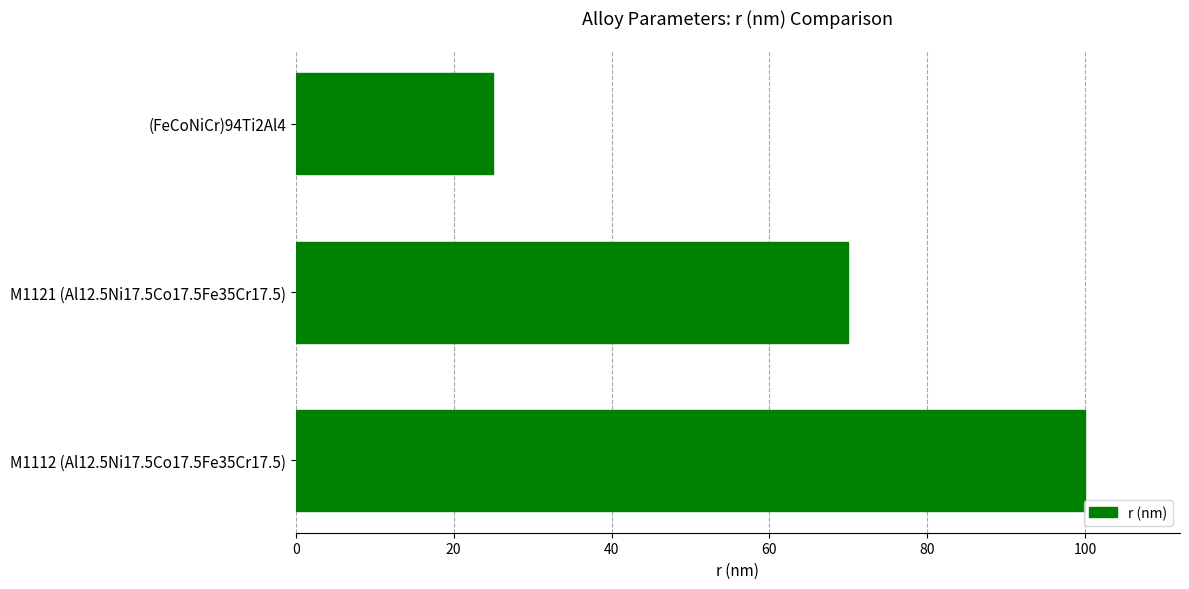

What is the maximum value shown in the chart?

100